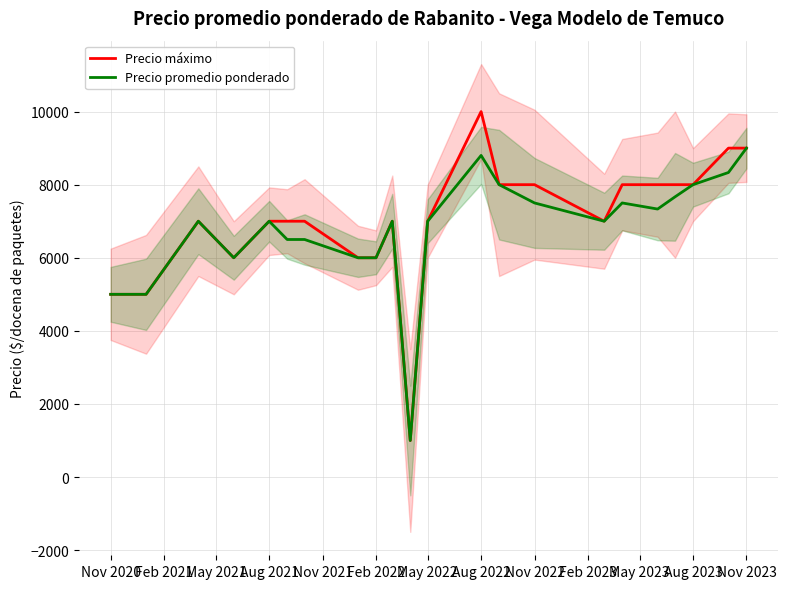

What is the highest value of the Precio máximo series?

10000